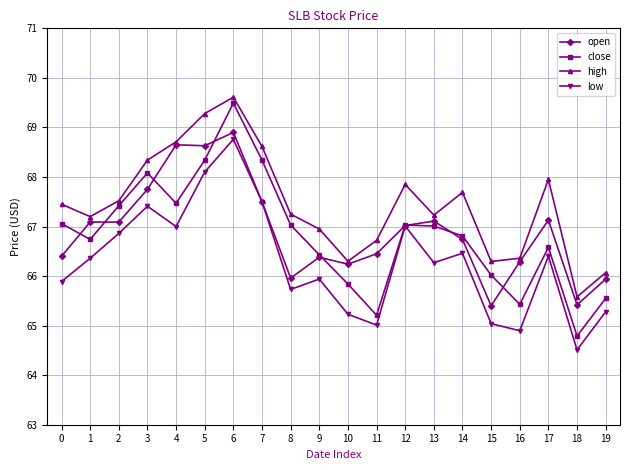

Rank the series by their maximum value, from lowest to highest.

low, open, close, high